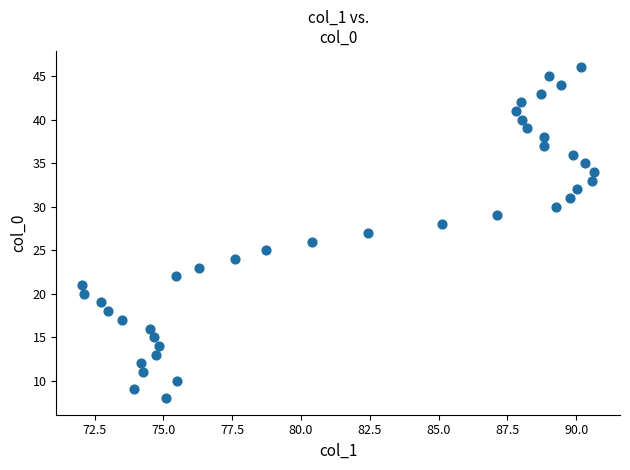

What is the range of Y values (max minus min)?

38